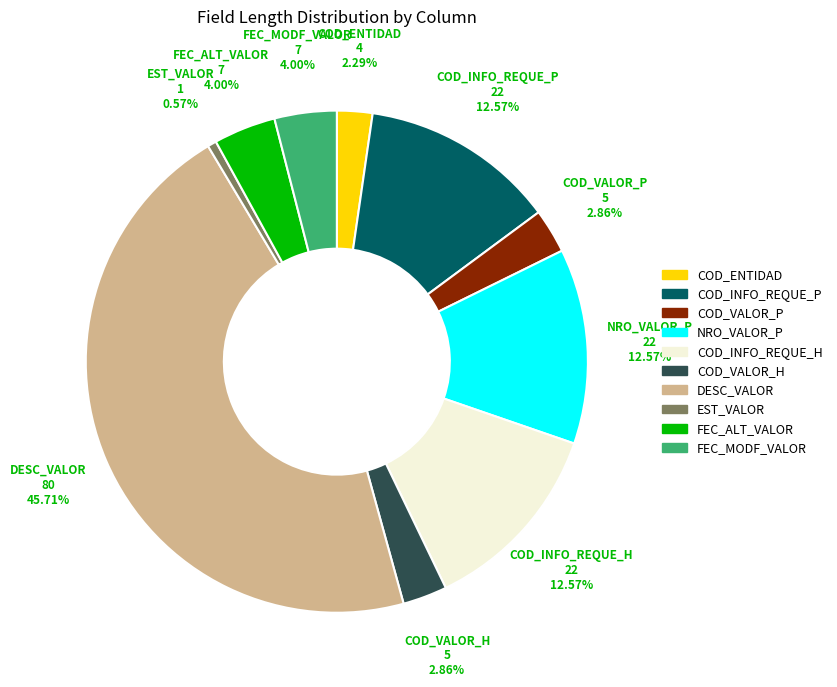

Is there any slice that represents more than half of the pie?

No